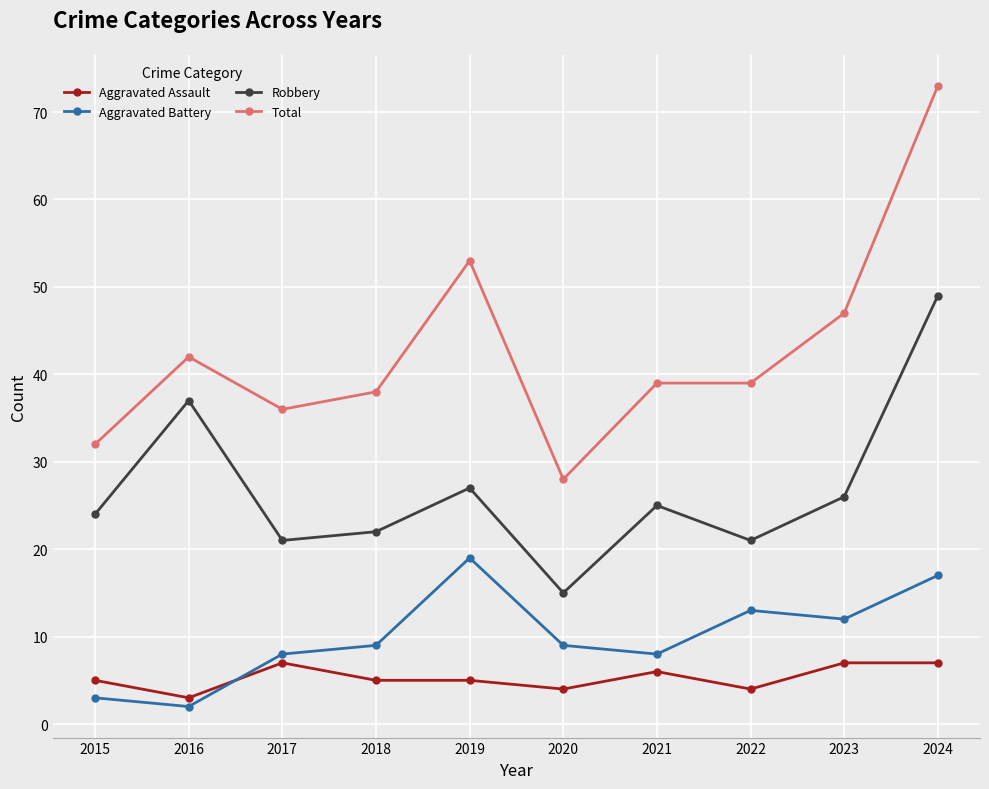

What is the approximate value of Aggravated Assault at 2017?

7